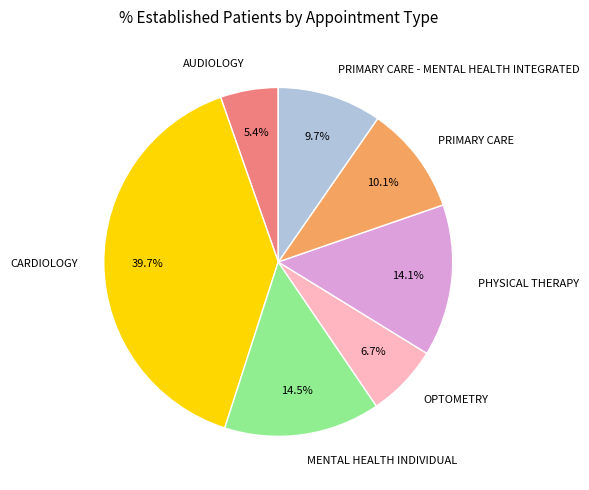

The MENTAL HEALTH INDIVIDUAL slice represents 27% of the pie. True or false?

False